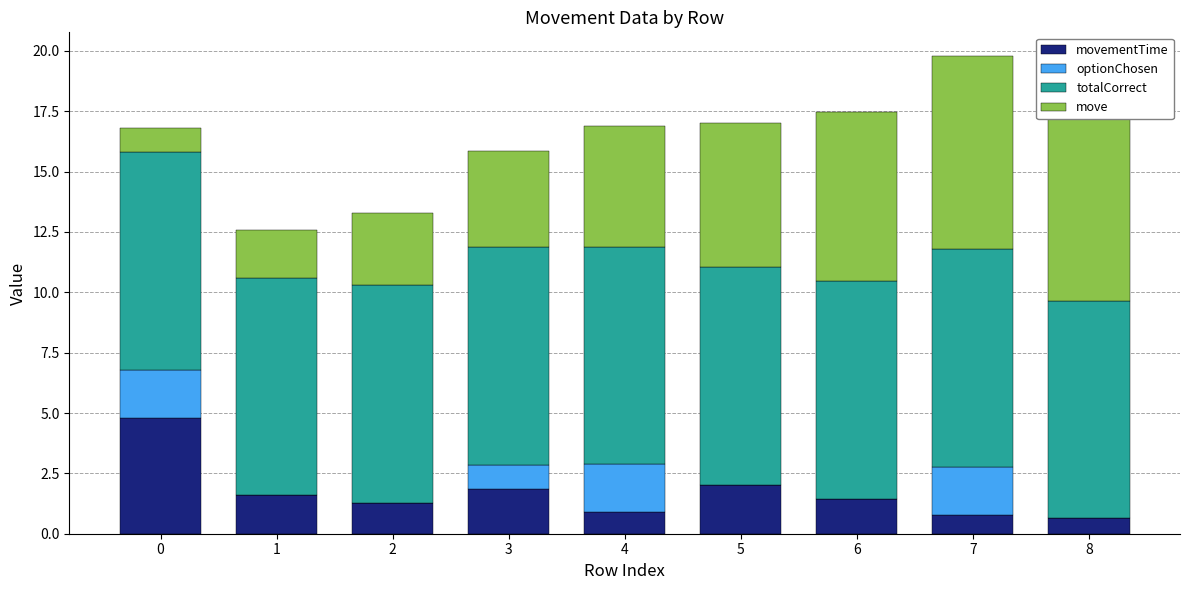

What is the value of the optionChosen bar at the 8th from the left?

2.0